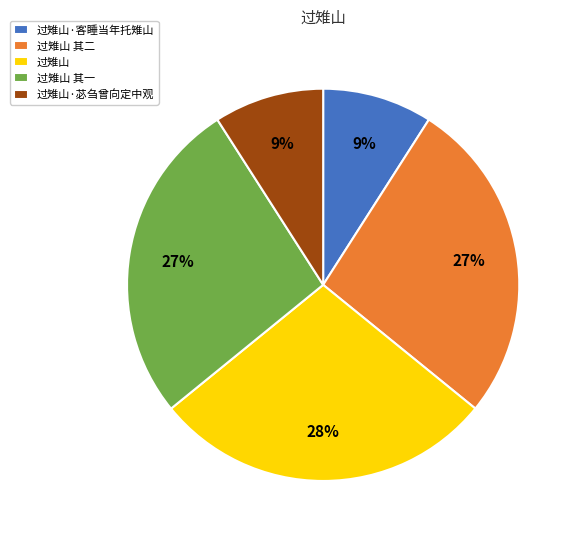

Does any single category account for the majority?

No